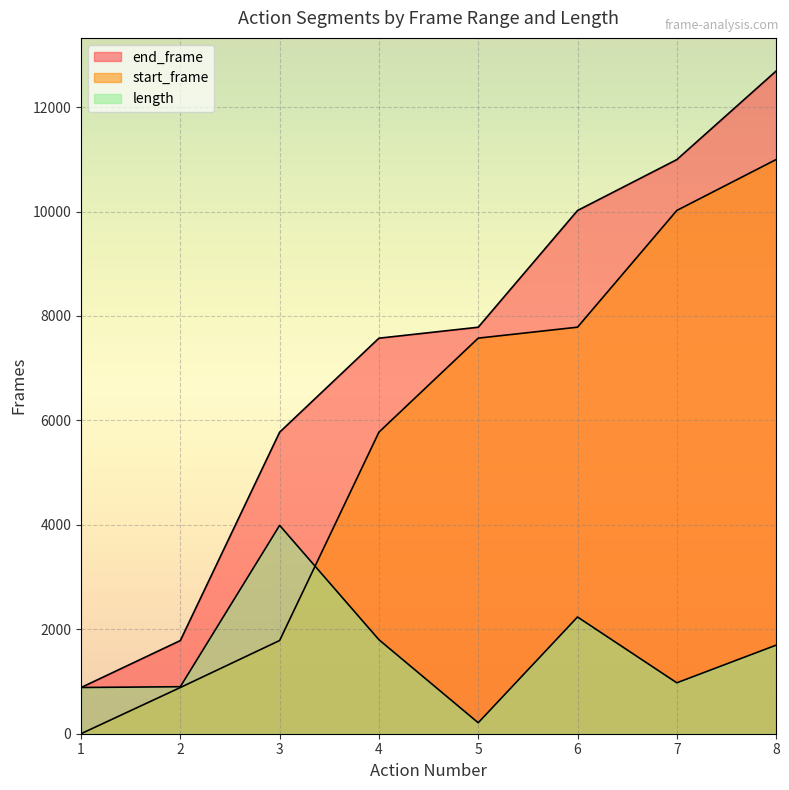

True or false: start_frame and end_frame intersect in this chart.

False